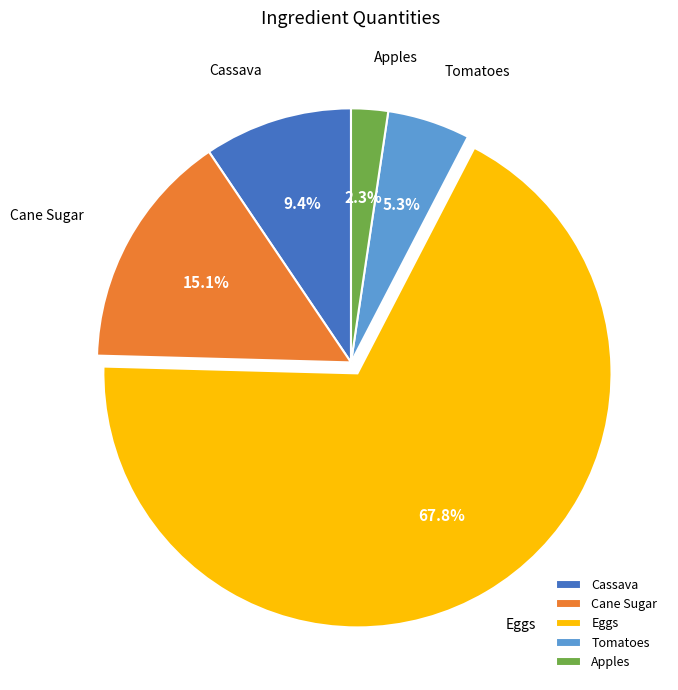

What is the majority slice?

Eggs